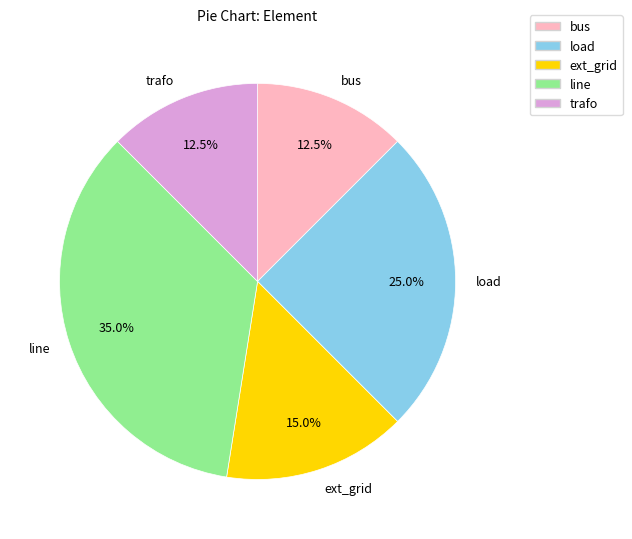

Is ext_grid the majority of the pie?

No